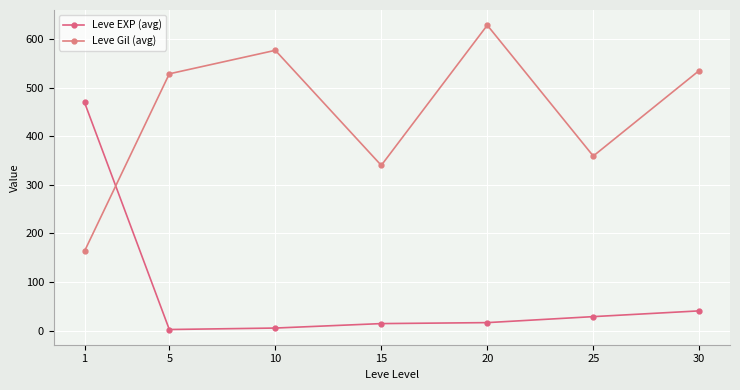

What is the lowest value of the Leve Gil (avg) series?

163.5